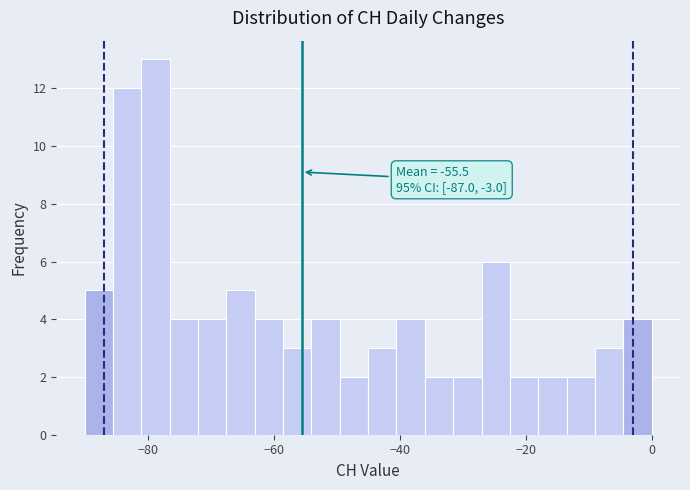

Read against the x-axis, roughly where is the centre of the tallest bar?

-78